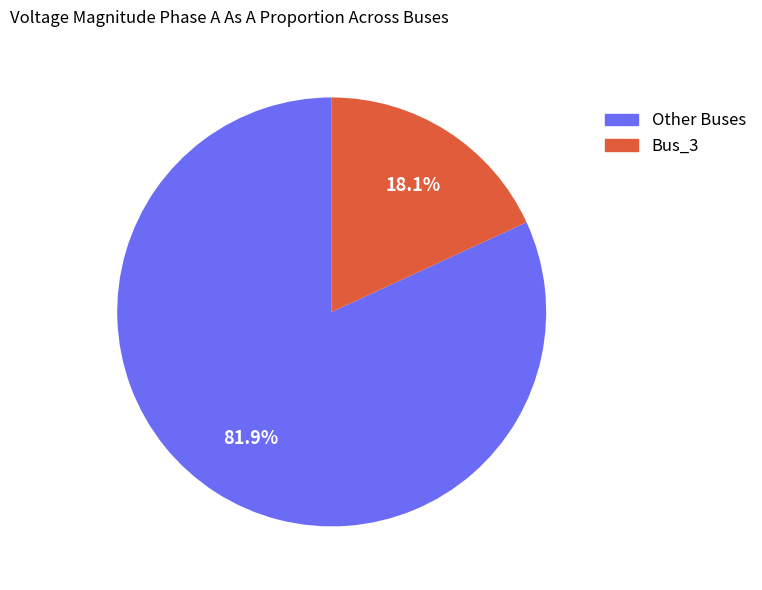

How much of the chart is everything except Bus_3?

81.9%